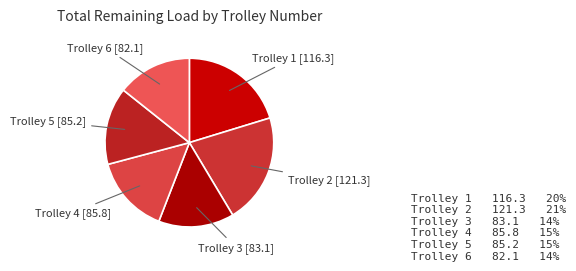

Is it true that Trolley 5 is 4% of the pie?

False